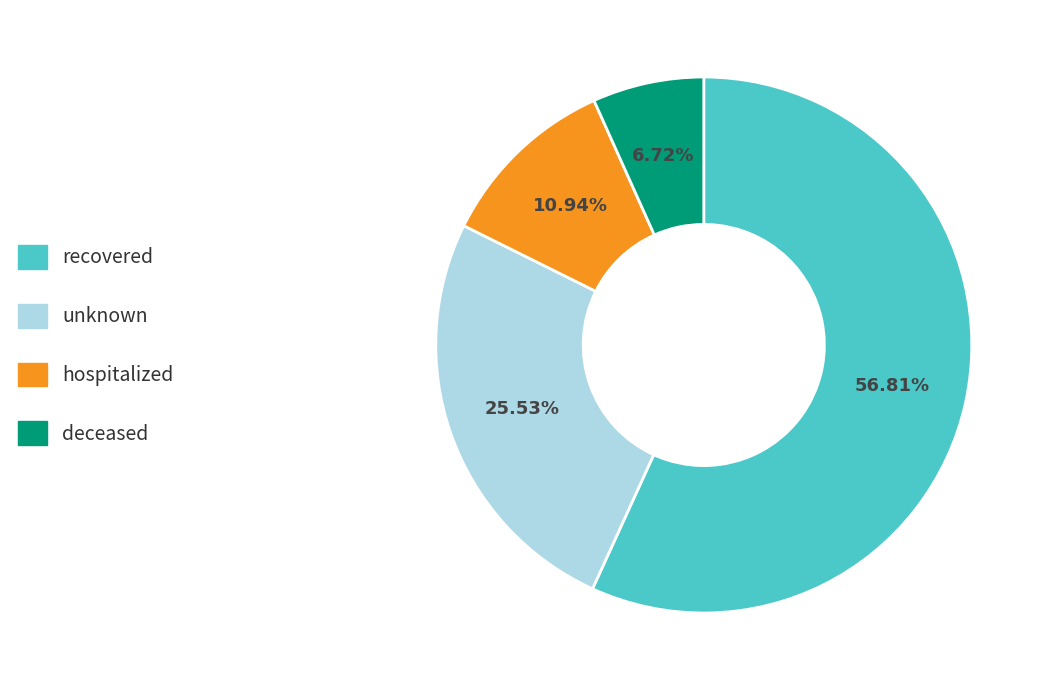

To the nearest percent, what is the difference between the largest and smallest slice percentages?

50%